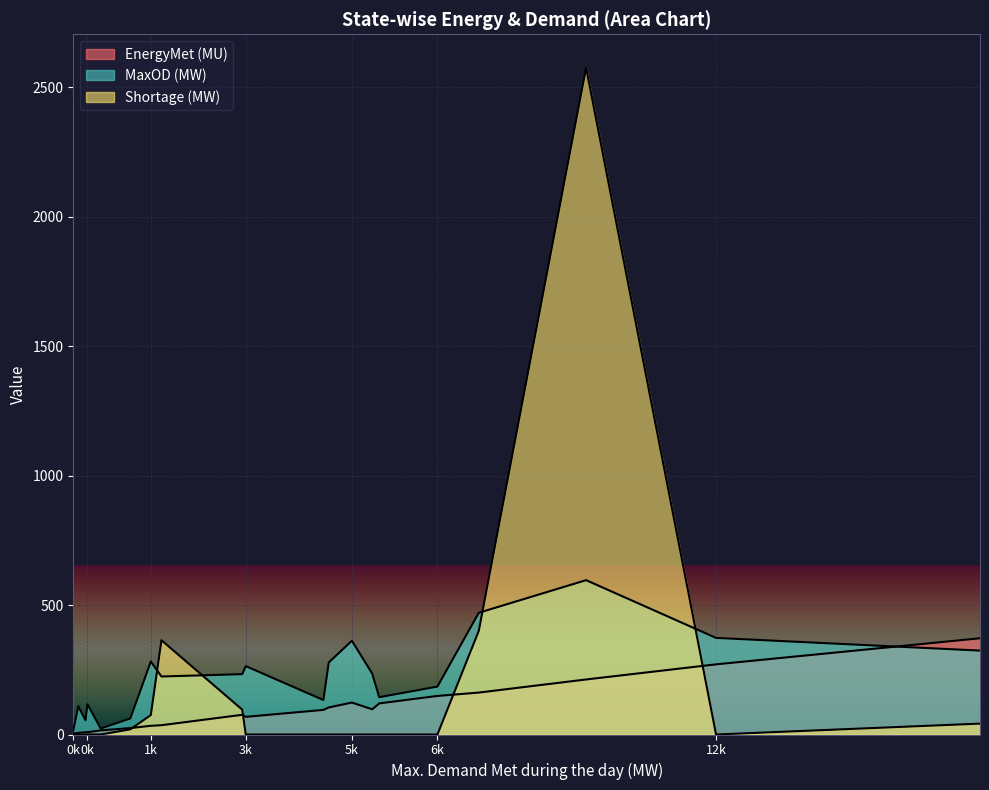

How many times do MaxOD (MW) and EnergyMet (MU) cross each other?

2